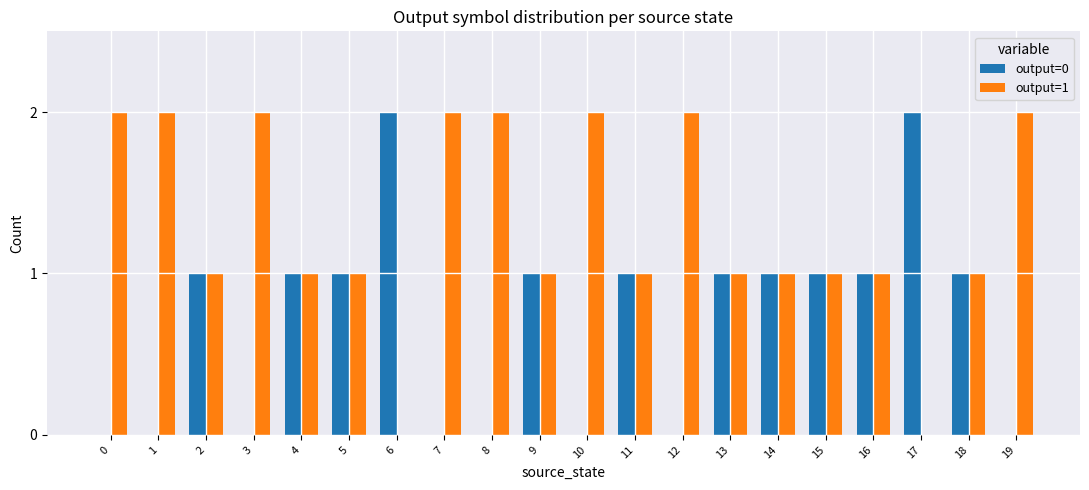

The value of output=1 at 17 is 1. True or false?

False